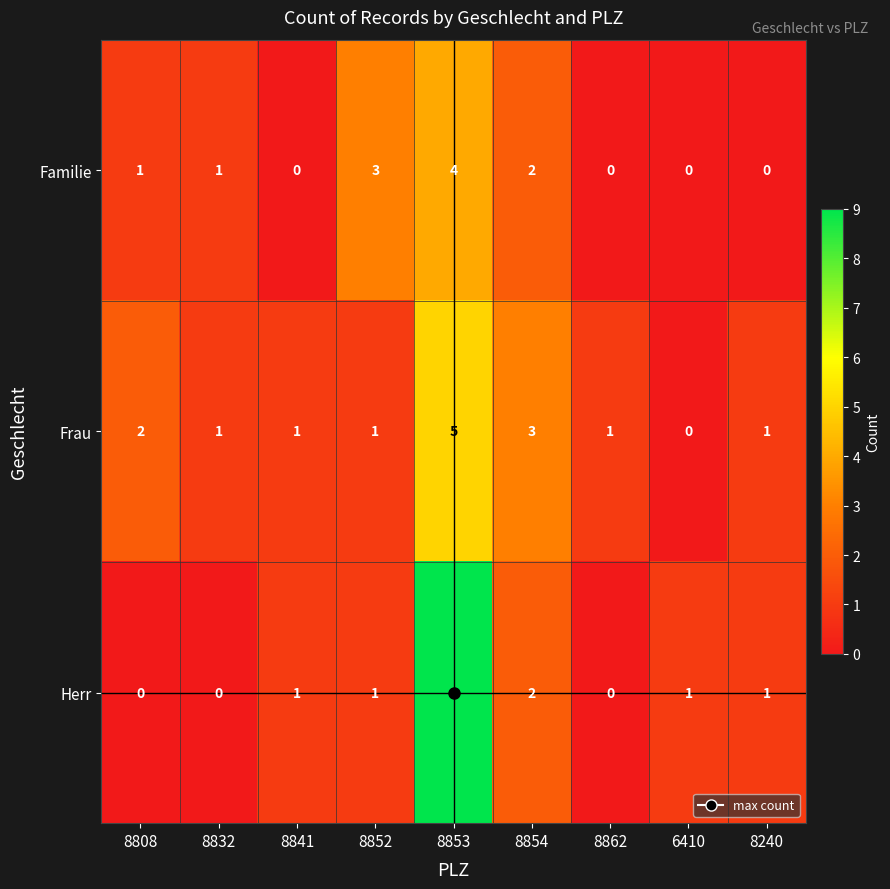

True or false: Herr has a value of 3 at 8854.

False